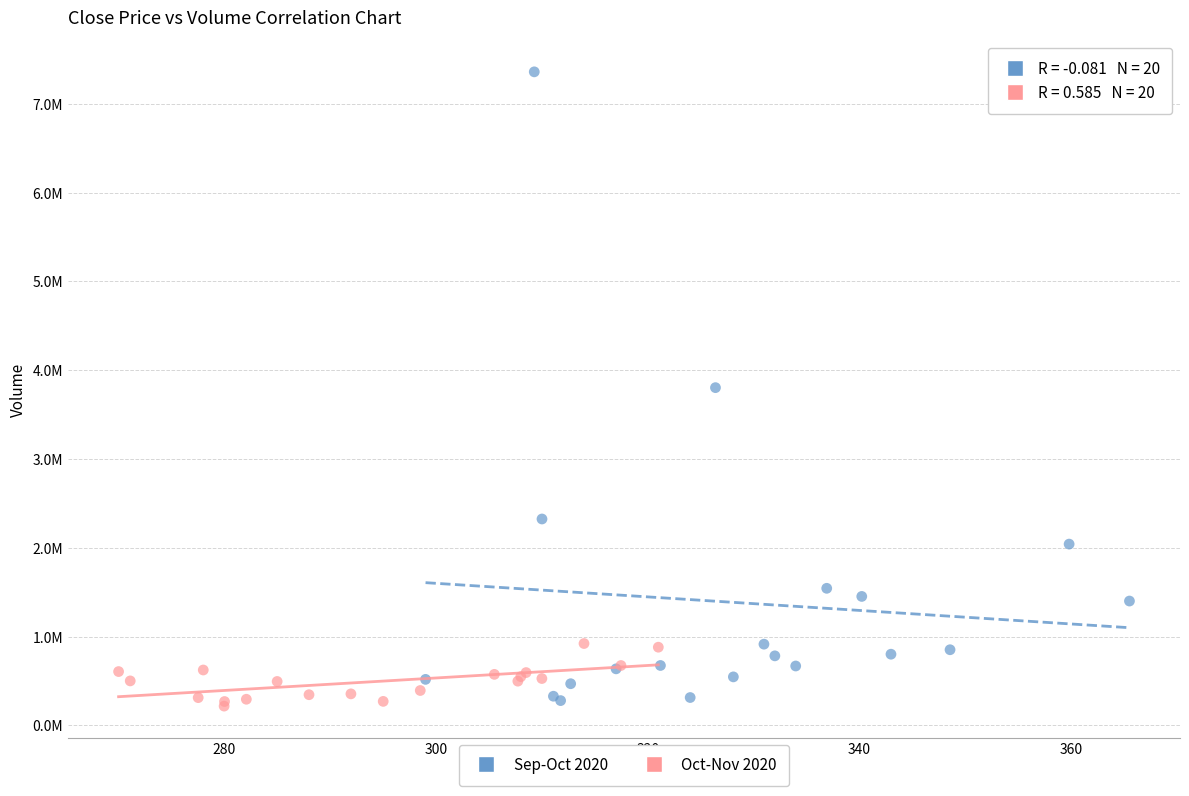

What are all the series names shown in the legend?

Sep-Oct 2020, Oct-Nov 2020